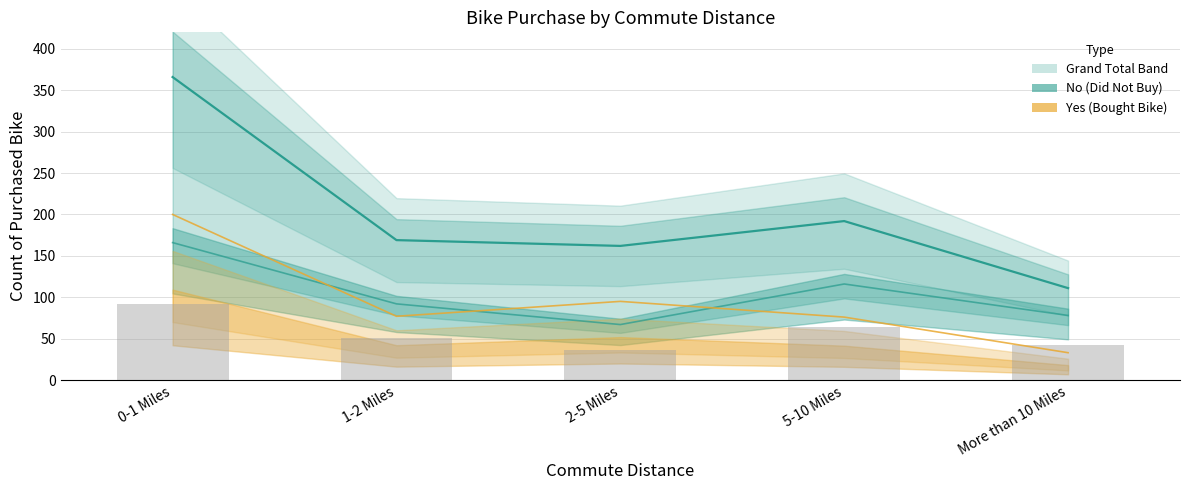

At which category is the sum across all series the highest?

0-1 Miles